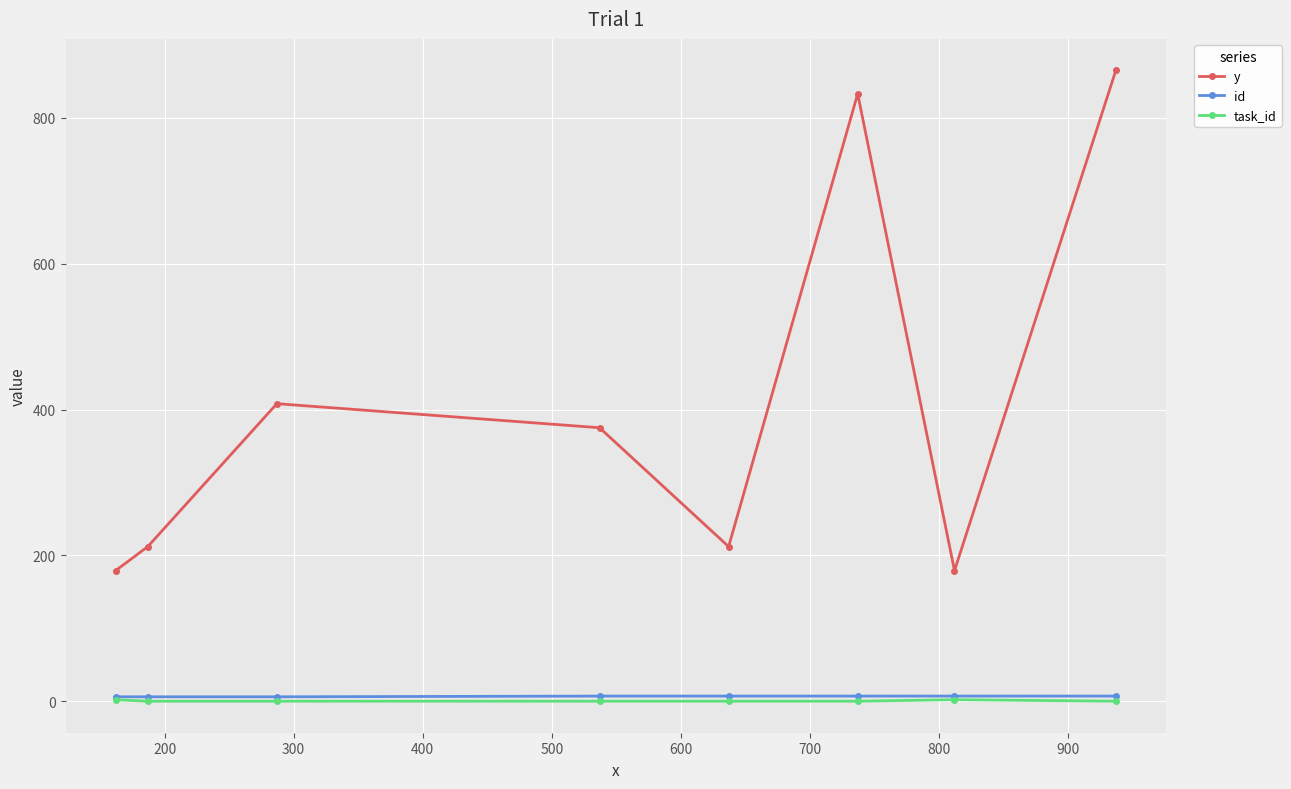

Which series has the largest range (max minus min)?

y